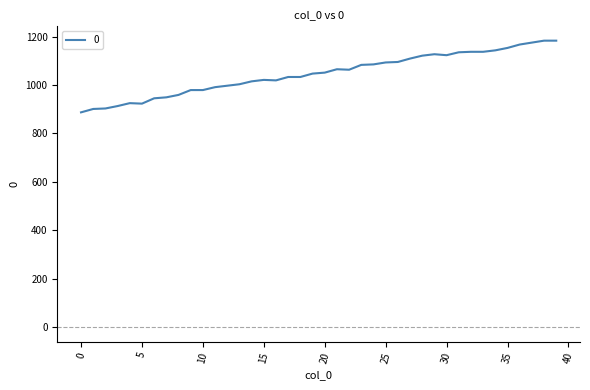

What is the difference between the maximum and minimum values?

296